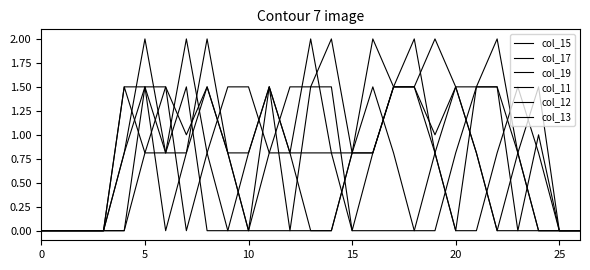

What is the sum of all col_12 values?

23.7